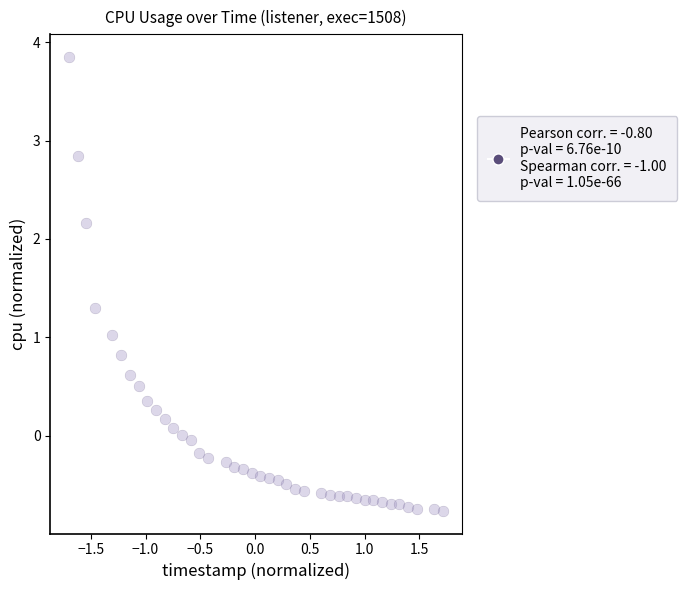

What is the range of Y values (max minus min)?

4.6